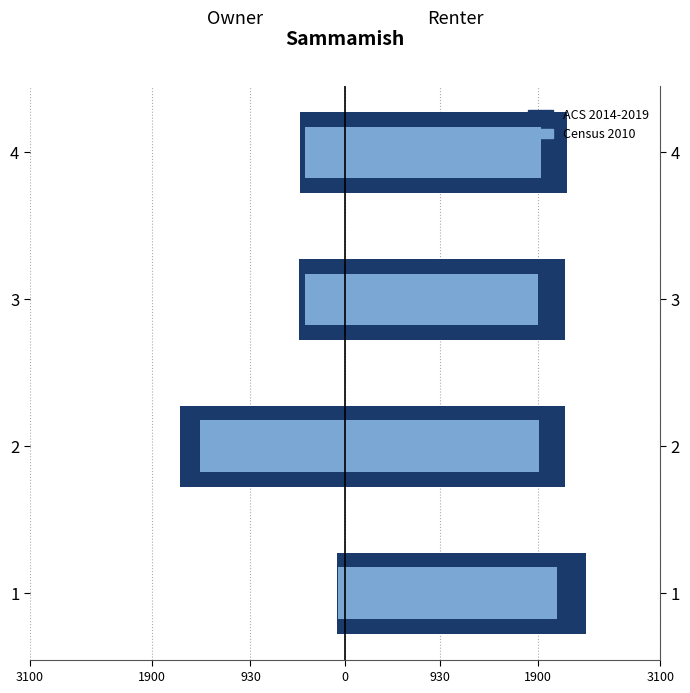

How many data points in Census 2010 are above 1925?

2